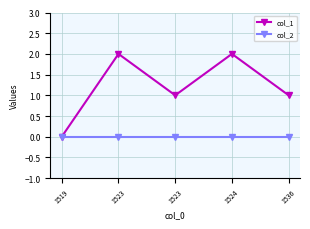

What are all the series names shown in the legend?

col_1, col_2